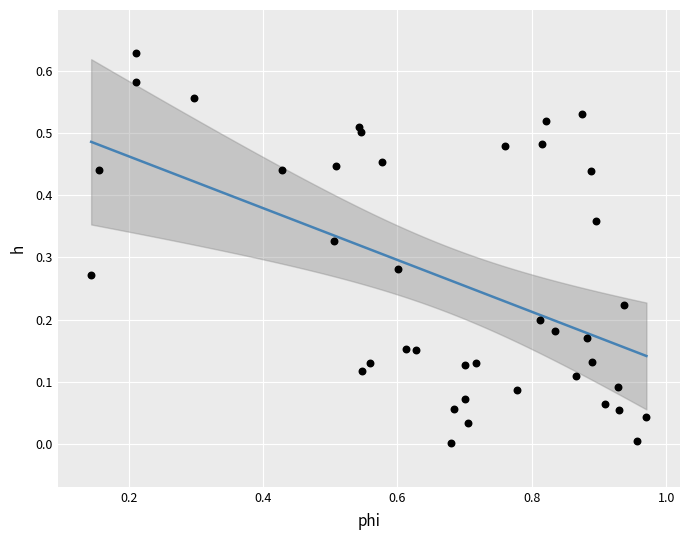

What is the range of X values (max minus min)?

0.8